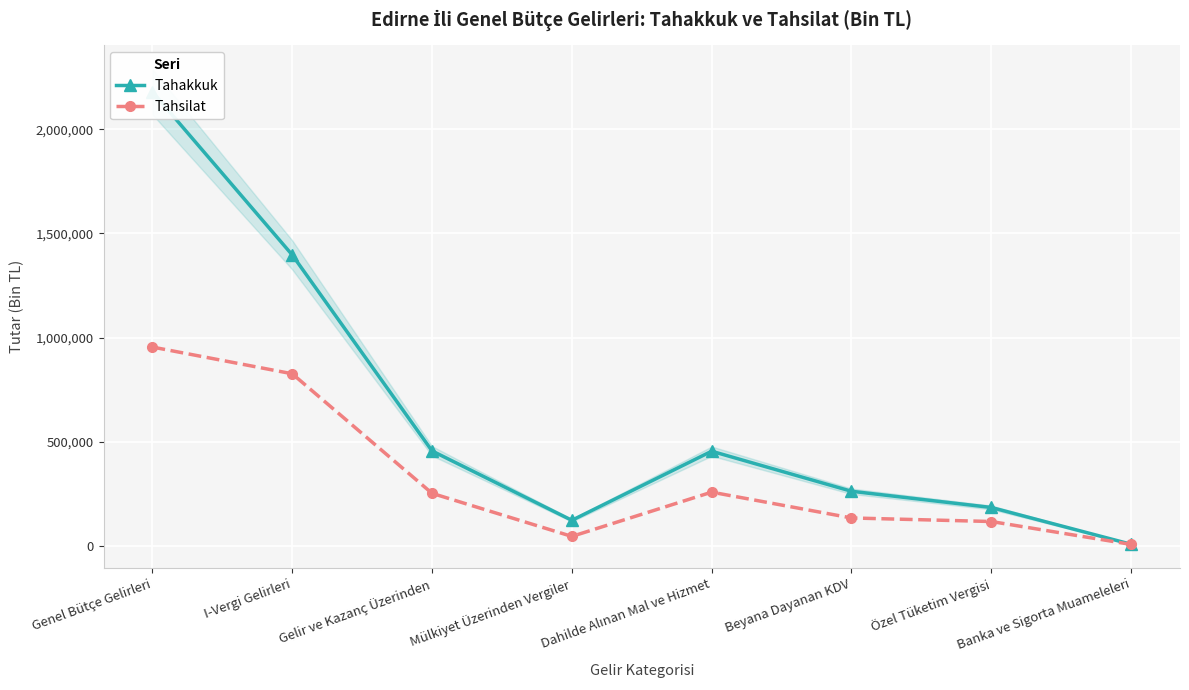

Which category has the lowest value across all series?

Banka ve Sigorta Muameleleri